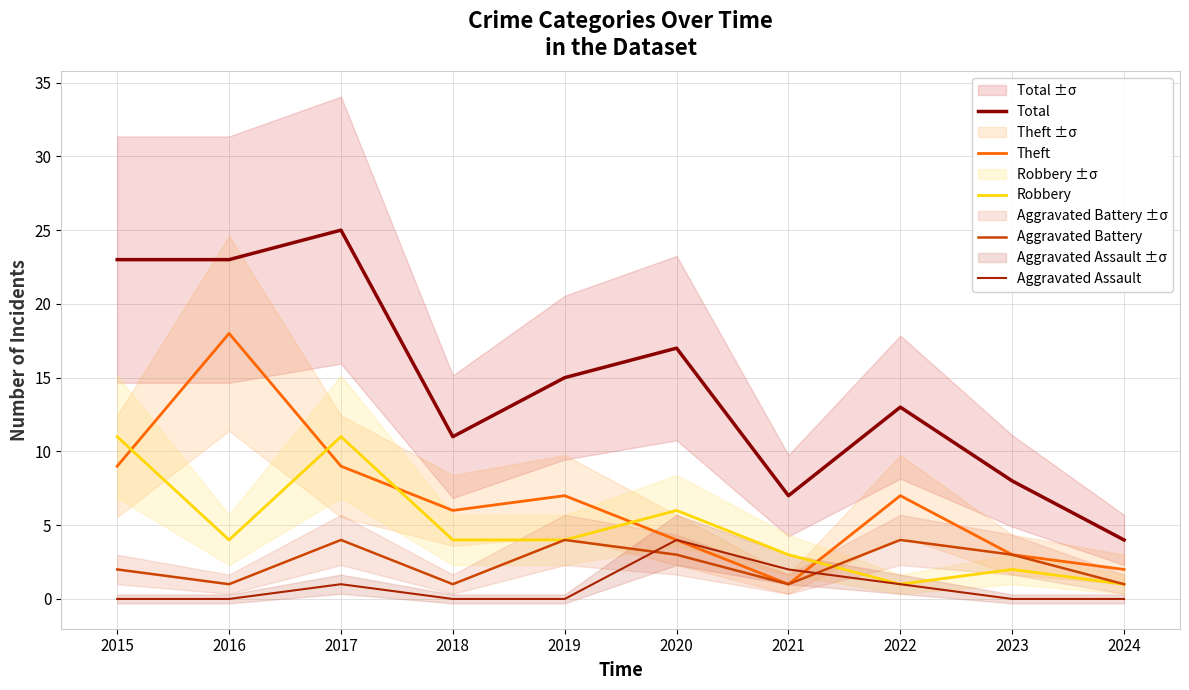

At which label does Theft reach its minimum?

2021